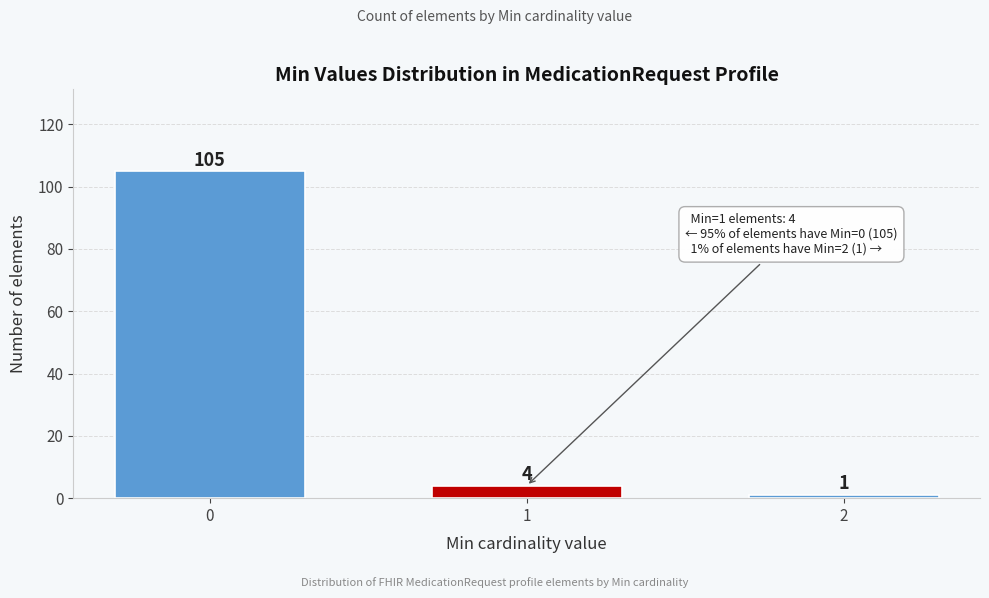

Reading left to right, transcribe all the data shown in this chart.

105	4	1